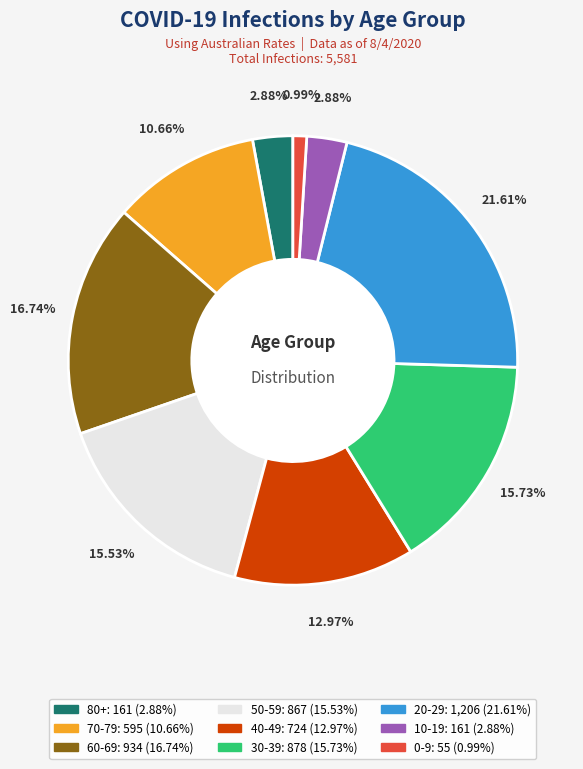

Does 10-19 account for over 50% of the chart?

No